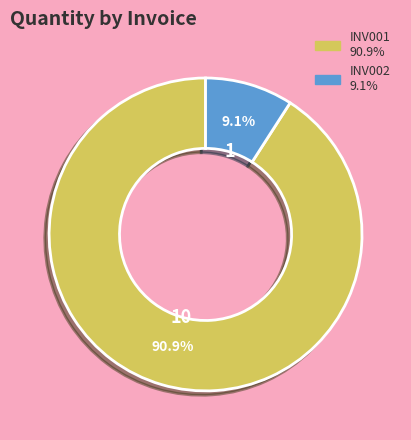

Count the number of slices in the pie.

2